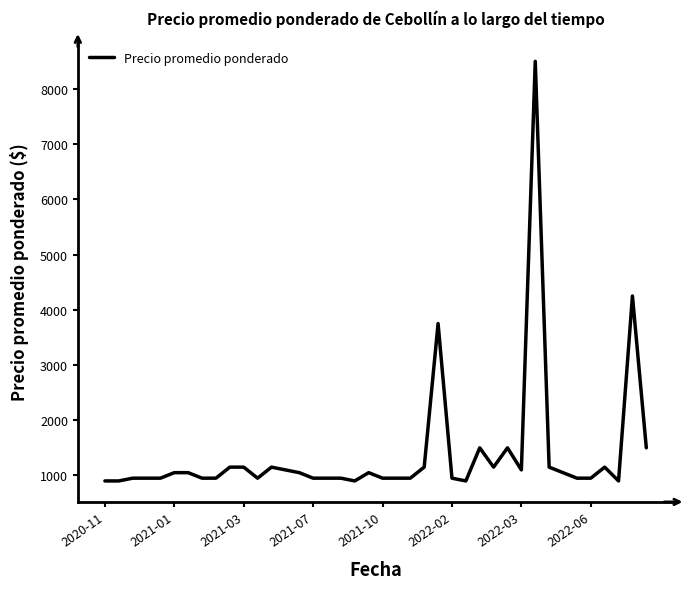

What is the maximum value shown in the chart?

8500